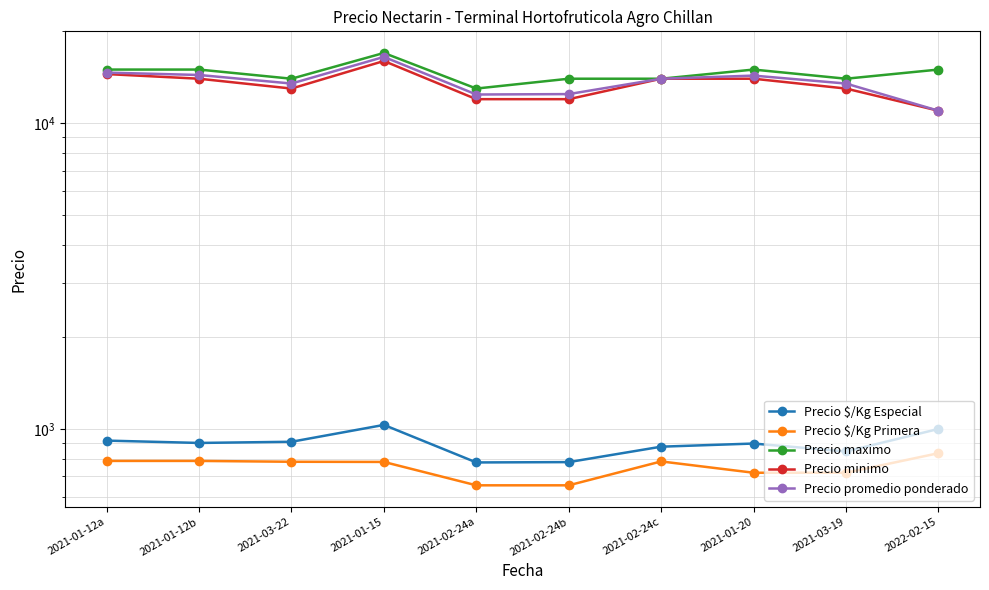

Reading left to right, what are all the values shown in this chart?

Precio $/Kg Especial: 916	900	908	1031	777	779	875	896	844	1000
Precio $/Kg Primera: 786	786	781	780	654	654	783	719	719	833
Precio maximo: 15000	15000	14000	17000	13000	14000	14000	15000	14000	15000
Precio minimo: 14500	14000	13000	16000	12000	12000	14000	14000	13000	11000
Precio promedio ponderado: 14658	14400	13500	16500	12429	12469	14000	14333	13500	11000